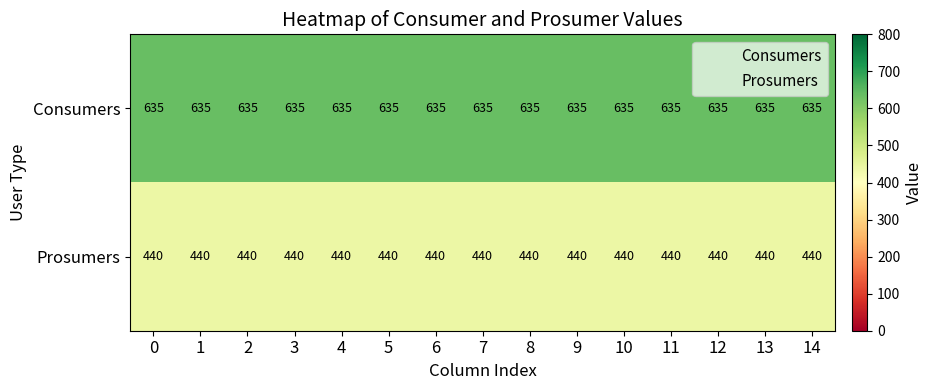

Rank the series at 4 from highest to lowest value.

Consumers, Prosumers